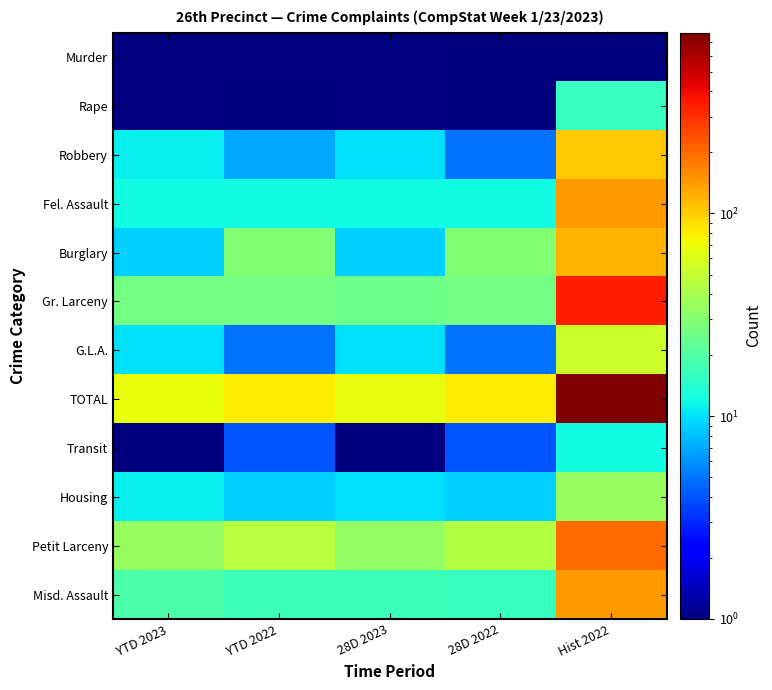

Reading left to right, extract all data points from this chart.

Murder: YTD 2023=0.5	YTD 2022=0.5	28D 2023=0.5	28D 2022=1.0	Hist 2022=1.0
Rape: YTD 2023=0.5	YTD 2022=1.0	28D 2023=0.5	28D 2022=1.0	Hist 2022=16.0
Robbery: YTD 2023=11.0	YTD 2022=7.0	28D 2023=10.0	28D 2022=5.0	Hist 2022=104.0
Fel. Assault: YTD 2023=12.0	YTD 2022=12.0	28D 2023=12.0	28D 2022=12.0	Hist 2022=142.0
Burglary: YTD 2023=9.0	YTD 2022=30.0	28D 2023=9.0	28D 2022=30.0	Hist 2022=118.0
Gr. Larceny: YTD 2023=26.0	YTD 2022=26.0	28D 2023=25.0	28D 2022=26.0	Hist 2022=341.0
G.L.A.: YTD 2023=10.0	YTD 2022=5.0	28D 2023=10.0	28D 2022=5.0	Hist 2022=53.0
TOTAL: YTD 2023=68.0	YTD 2022=81.0	28D 2023=66.0	28D 2022=81.0	Hist 2022=779.0
Transit: YTD 2023=1.0	YTD 2022=4.0	28D 2023=1.0	28D 2022=4.0	Hist 2022=12.0
Housing: YTD 2023=11.0	YTD 2022=9.0	28D 2023=10.0	28D 2022=9.0	Hist 2022=35.0
Petit Larceny: YTD 2023=35.0	YTD 2022=45.0	28D 2023=34.0	28D 2022=44.0	Hist 2022=198.0
Misd. Assault: YTD 2023=19.0	YTD 2022=17.0	28D 2023=17.0	28D 2022=16.0	Hist 2022=142.0